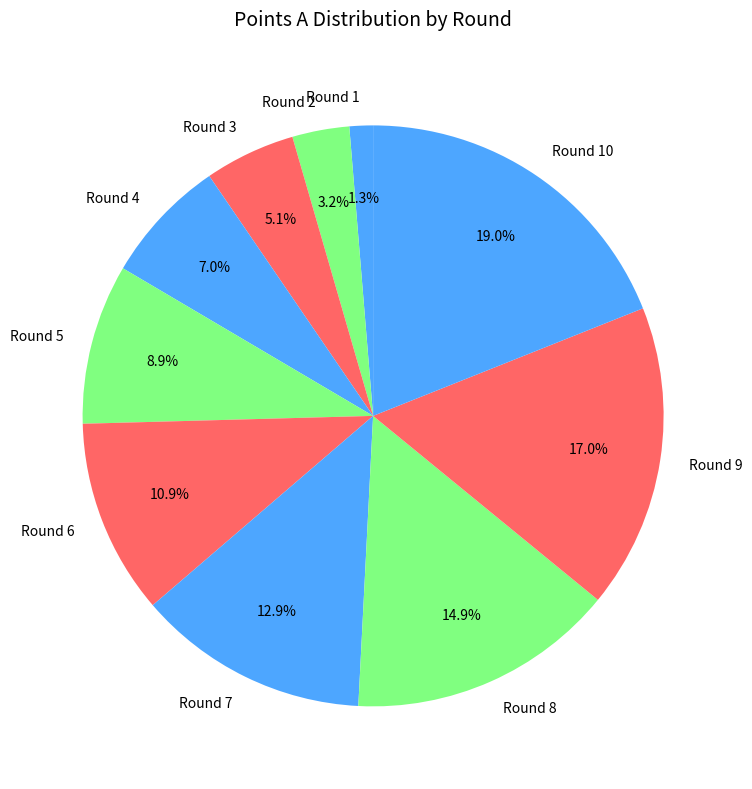

Between Round 6 and Round 5, which is larger?

Round 6